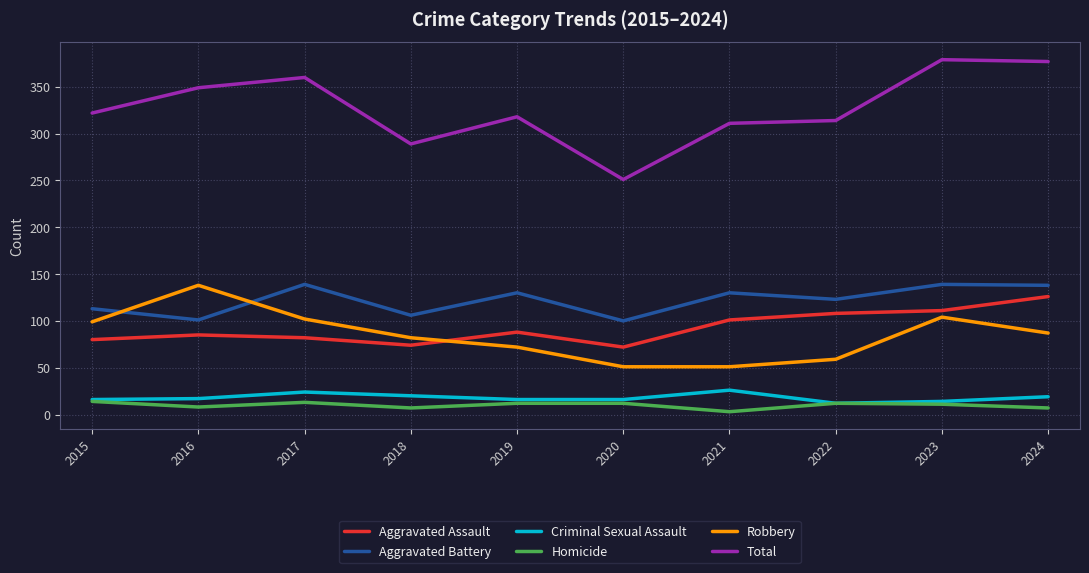

What is the total value across all series at 2023?

758